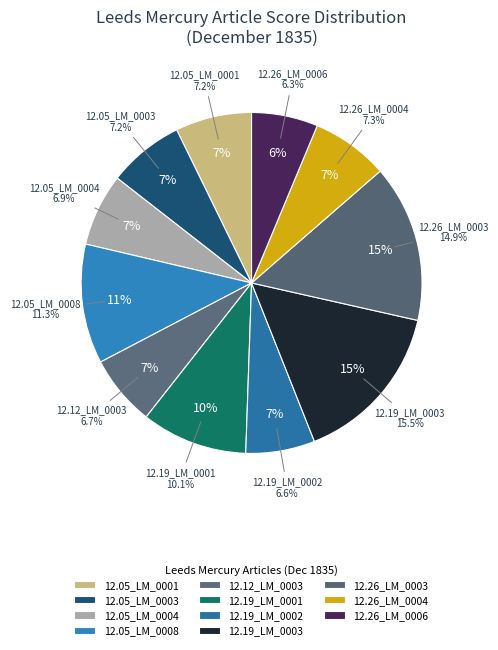

What percentage is the 1835.12.05_LeedsMercury_0008 slice, to the nearest percent?

11%